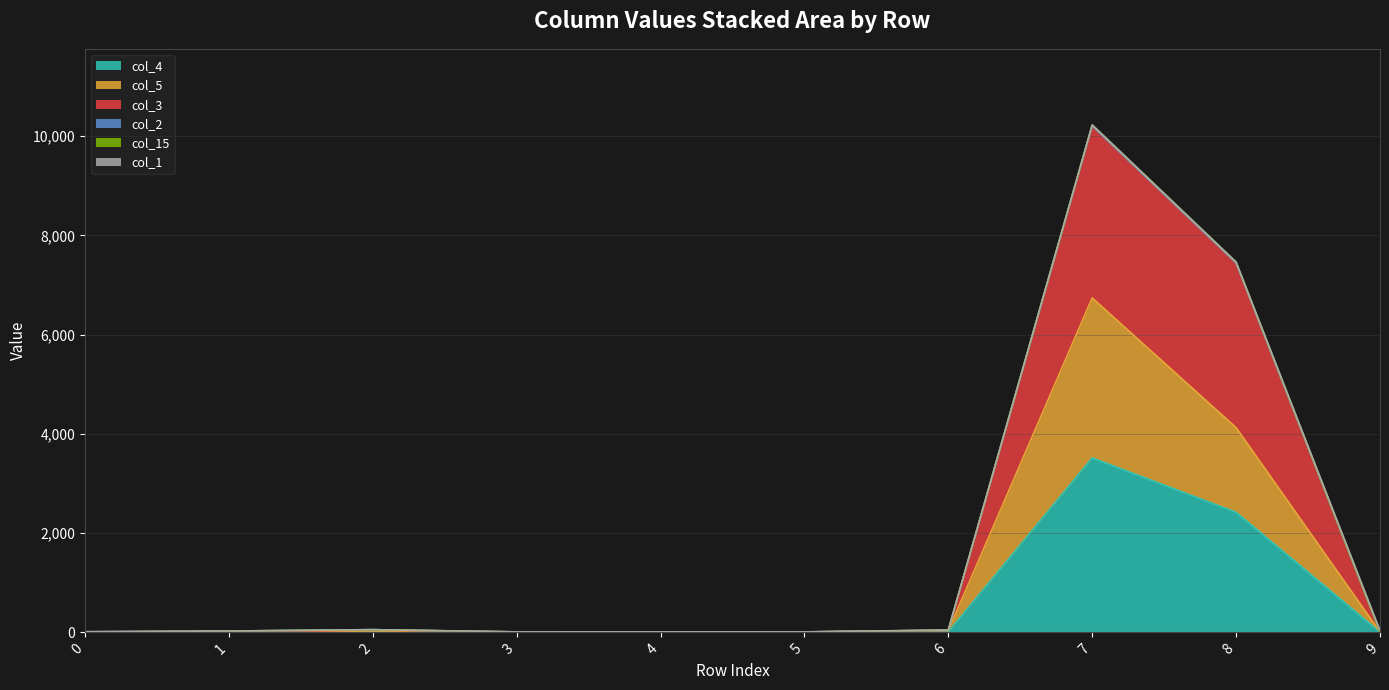

What is the difference between the col_5 values at 1 and 4?

7